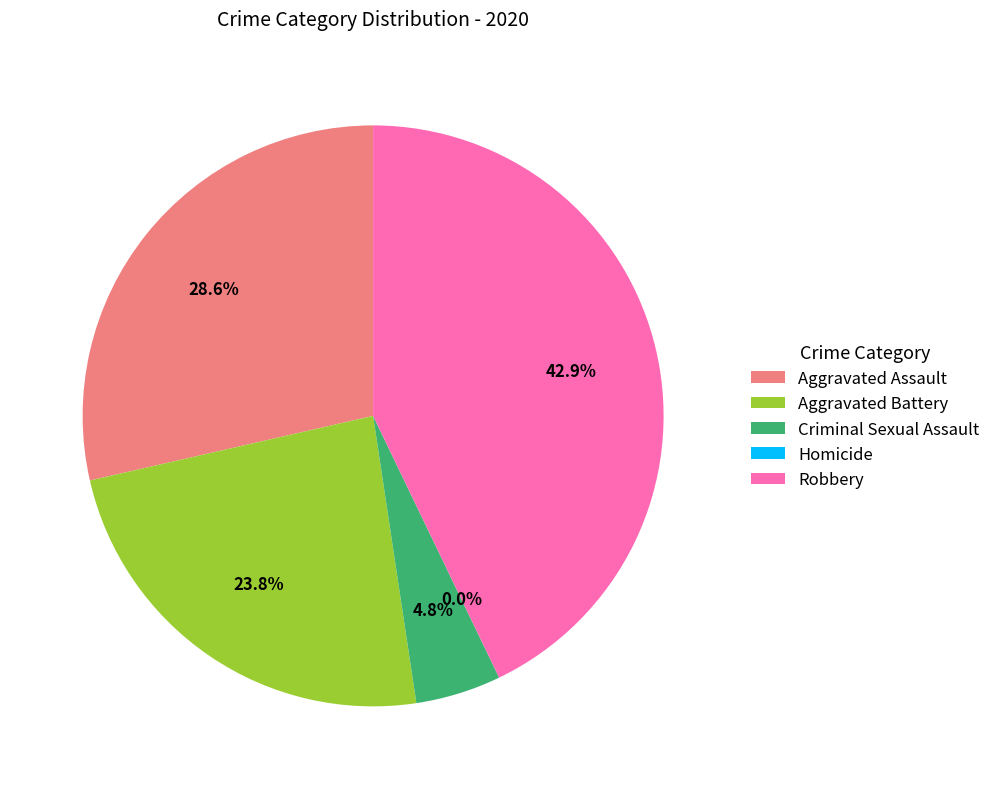

What is the largest slice in the pie chart?

Robbery